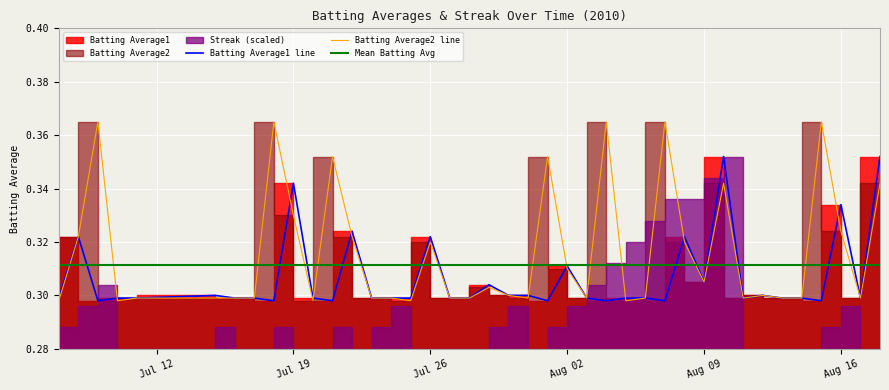

How many Batting Average1 values are between 0 and 1?

40